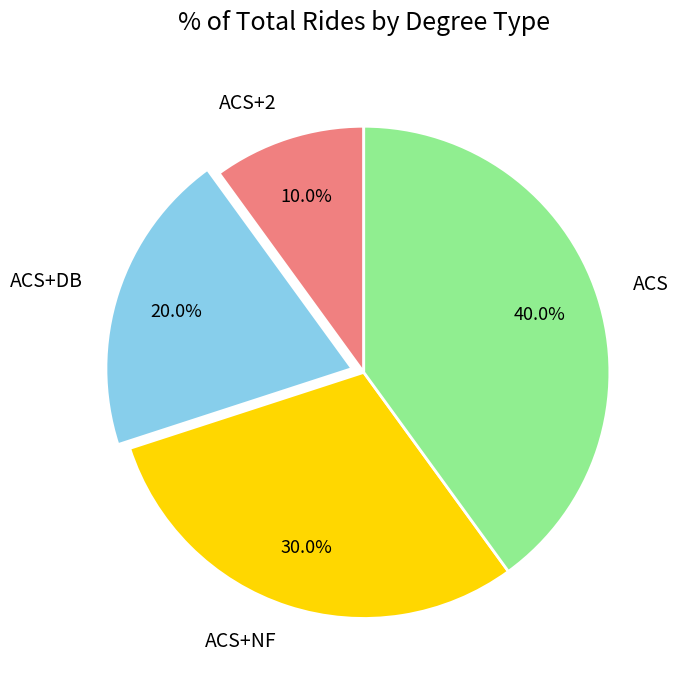

What portion of the pie excludes ACS+2?

90.0%